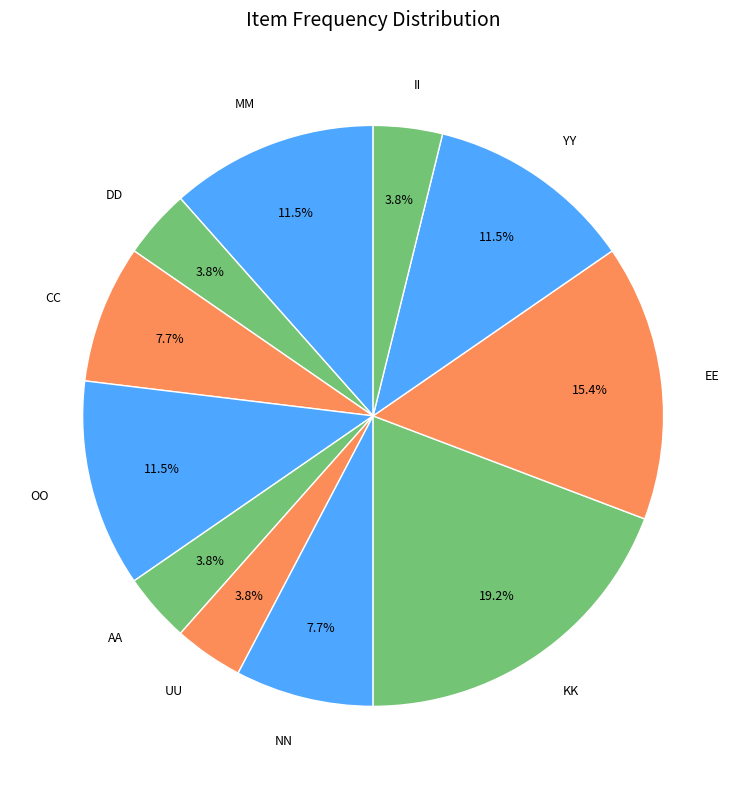

Is there any slice that represents more than half of the pie?

No